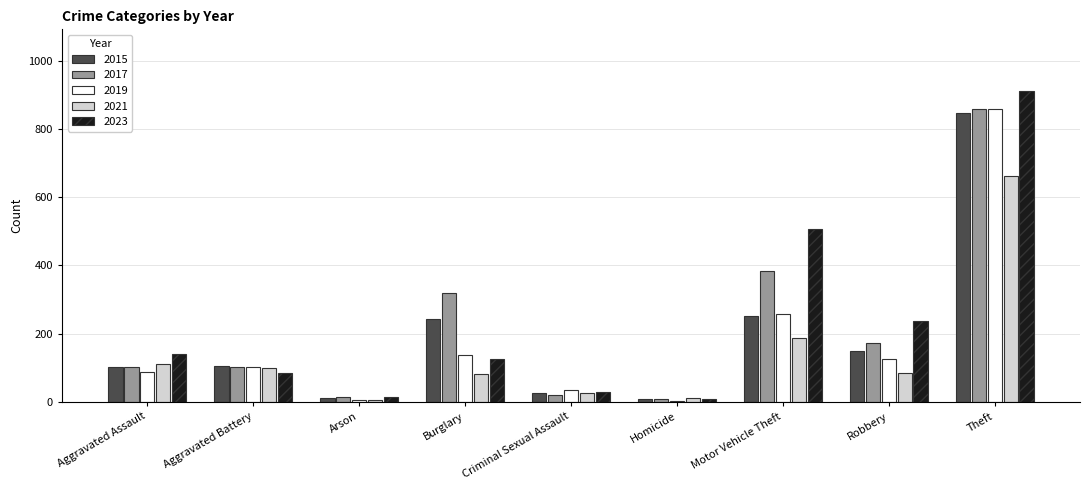

Is it true that 2019 equals 125 at Robbery?

True